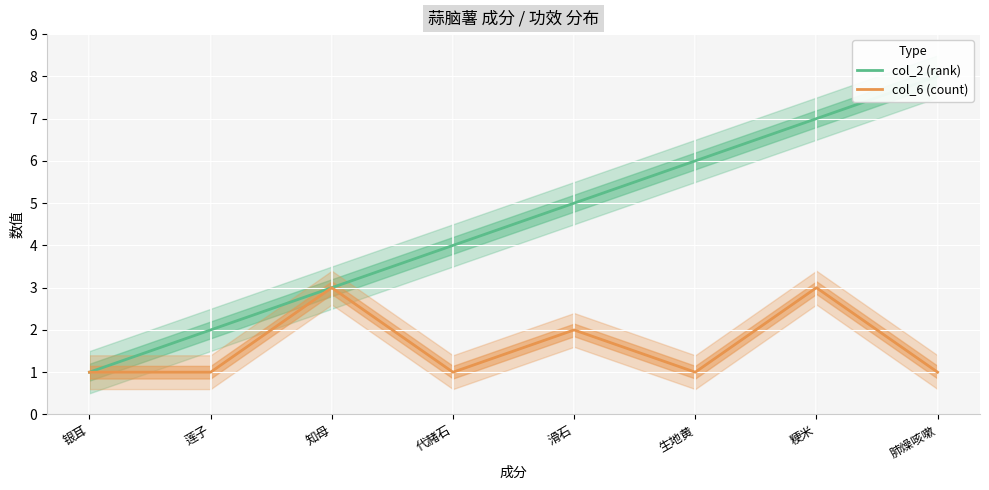

What is the label of the 6th point from the right?

知母